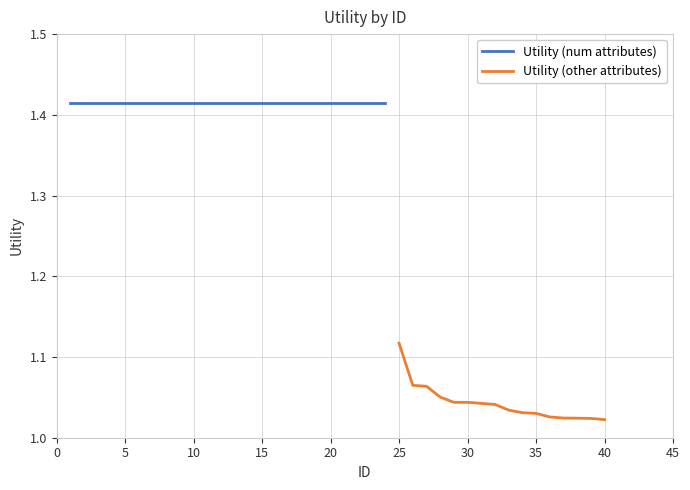

What is the difference between the maximum and minimum values?

0.1